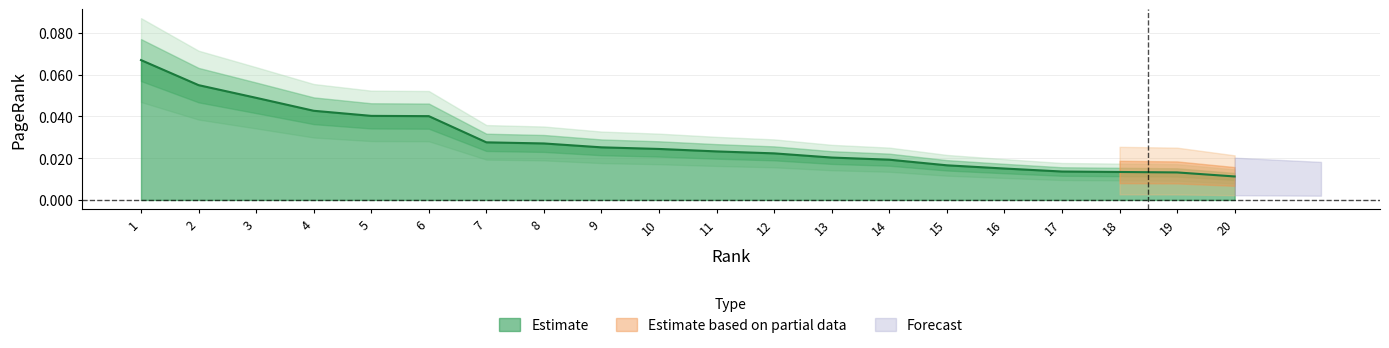

Rank the categories by value from lowest to highest.

20, 19, 18, 17, 16, 15, 14, 13, 12, 11, 10, 9, 8, 7, 6, 5, 4, 3, 2, 1